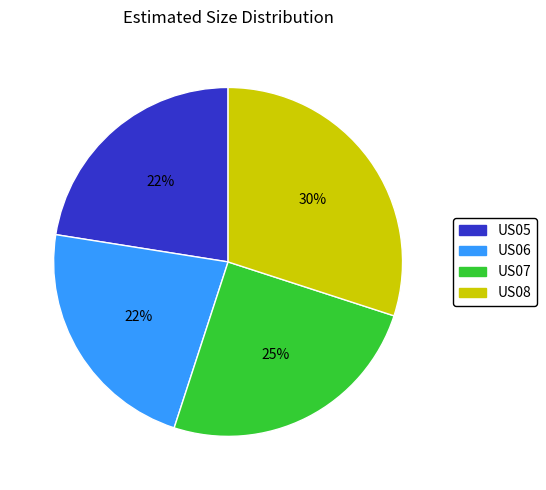

How many slices are in this pie chart?

4